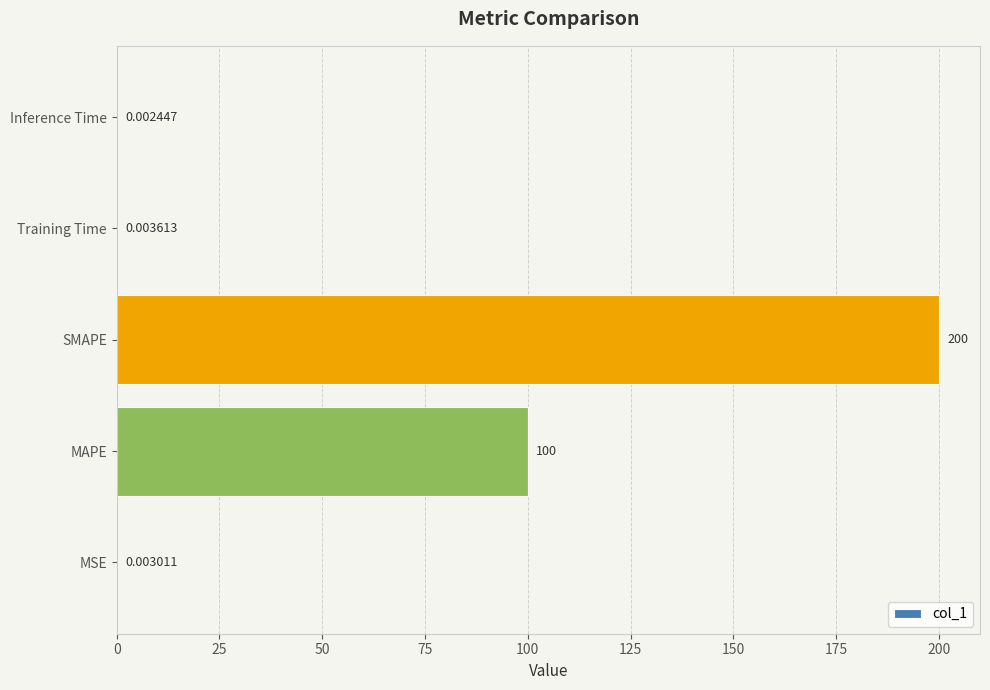

What is the sum of all values?

300.0